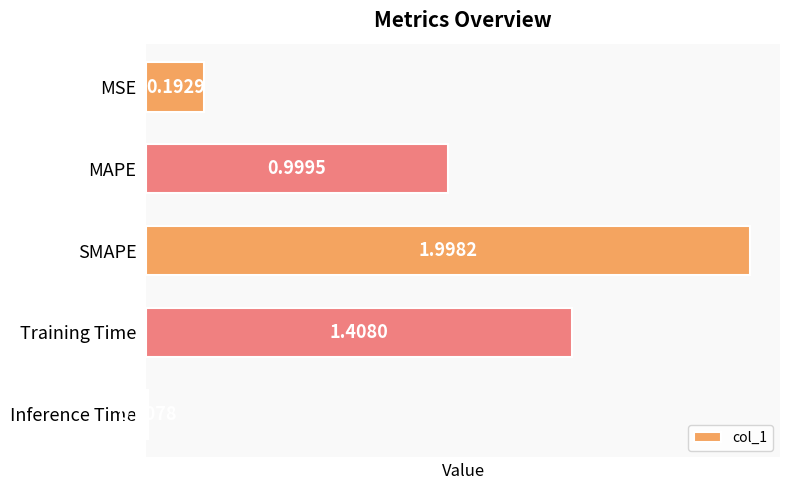

What is the sum of all values?

4.6